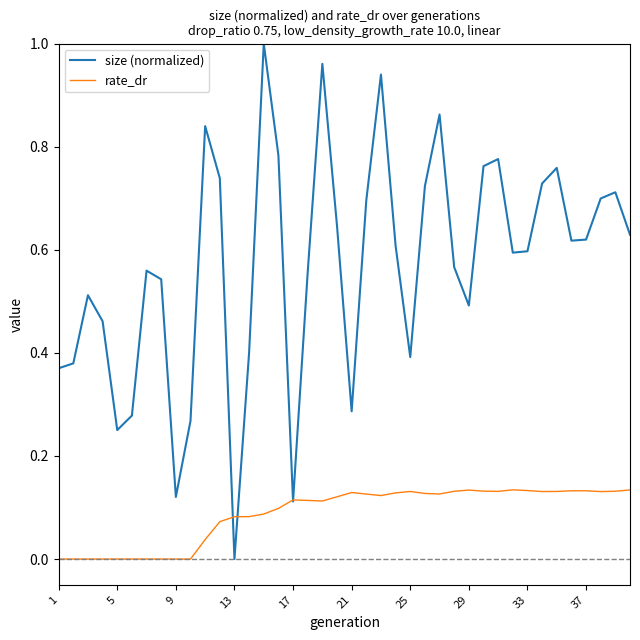

Which series has the widest spread of values?

size (normalized)